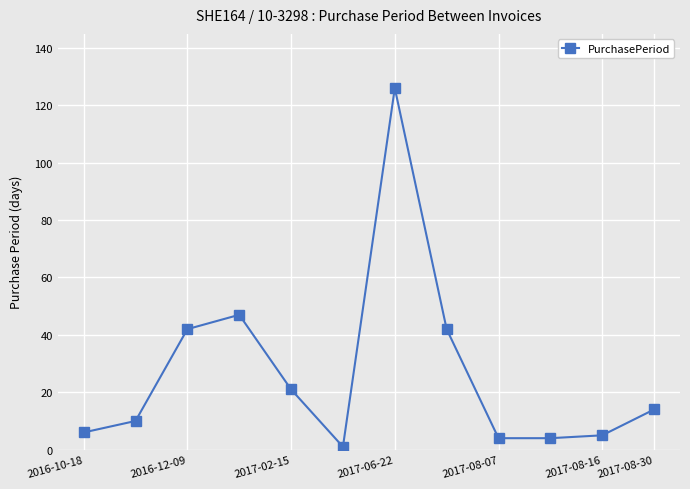

Reading left to right, what are all the values shown in this chart?

6	10	42	47	21	1	126	42	4	4	5	14